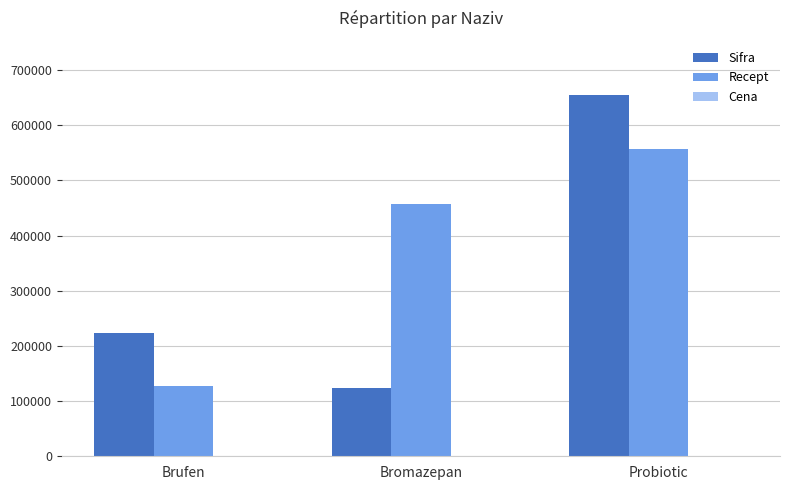

How many series are shown in this chart?

3